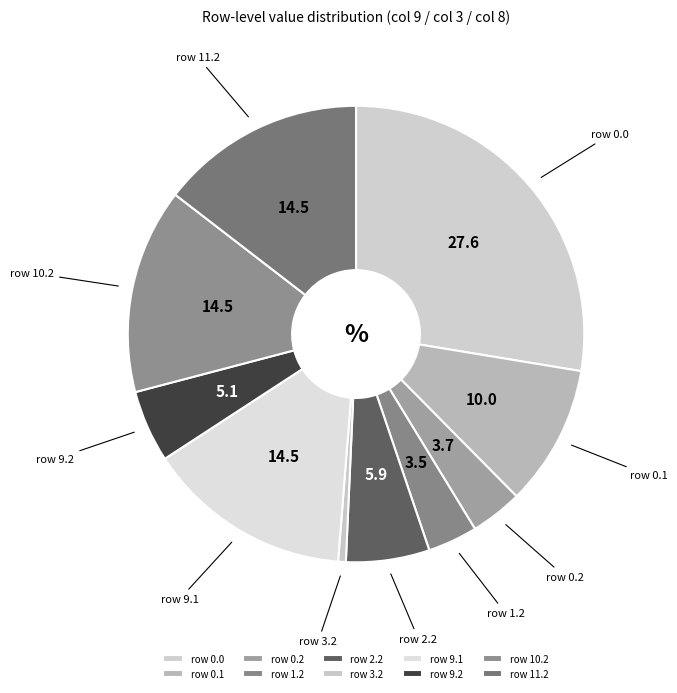

Which category has the biggest portion of the pie?

row 0.0